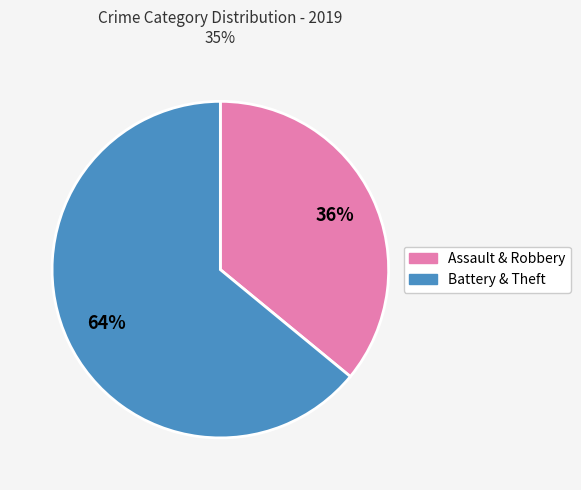

Is there any slice that represents more than half of the pie?

Yes